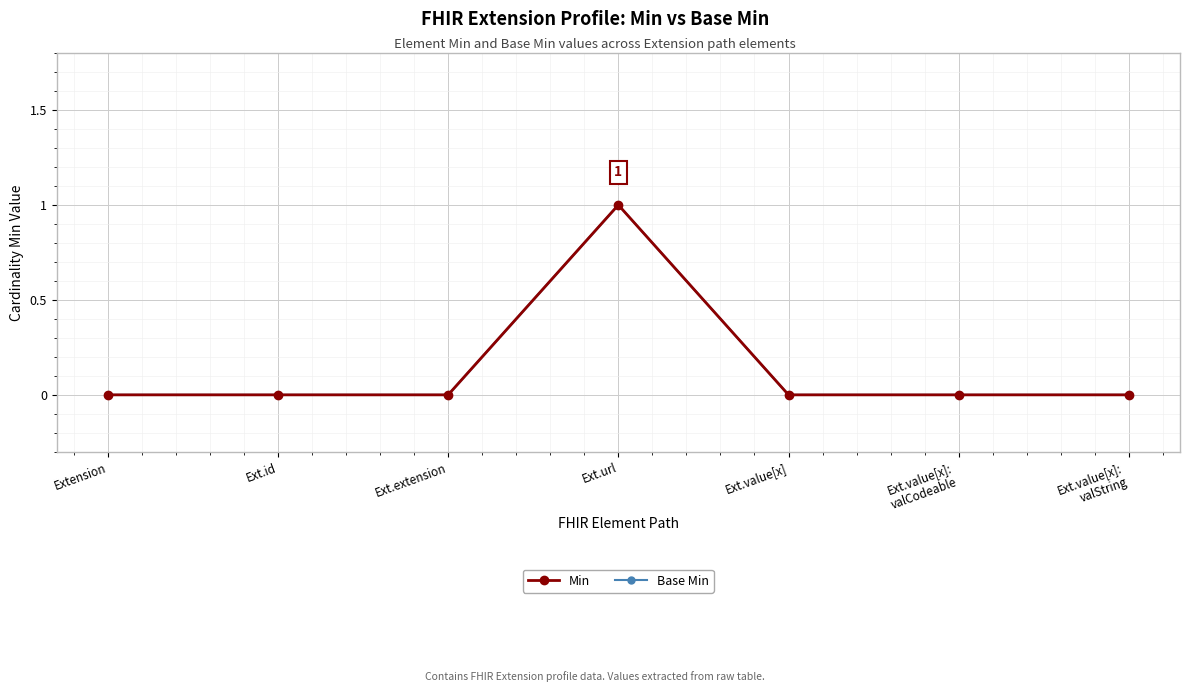

Which has a higher value, Ext.extension or Ext.value[x]:
valString?

Ext.extension